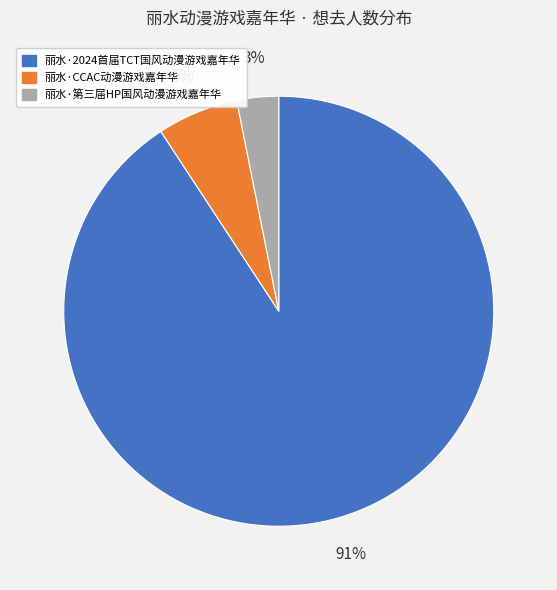

Count the number of slices in the pie.

3